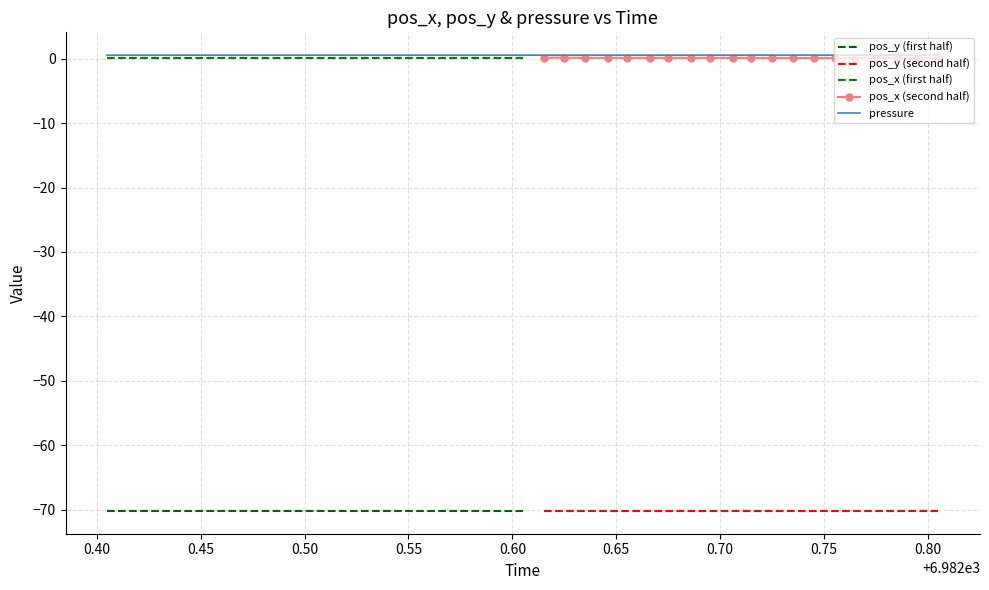

Where is the first local minimum for pressure?

6